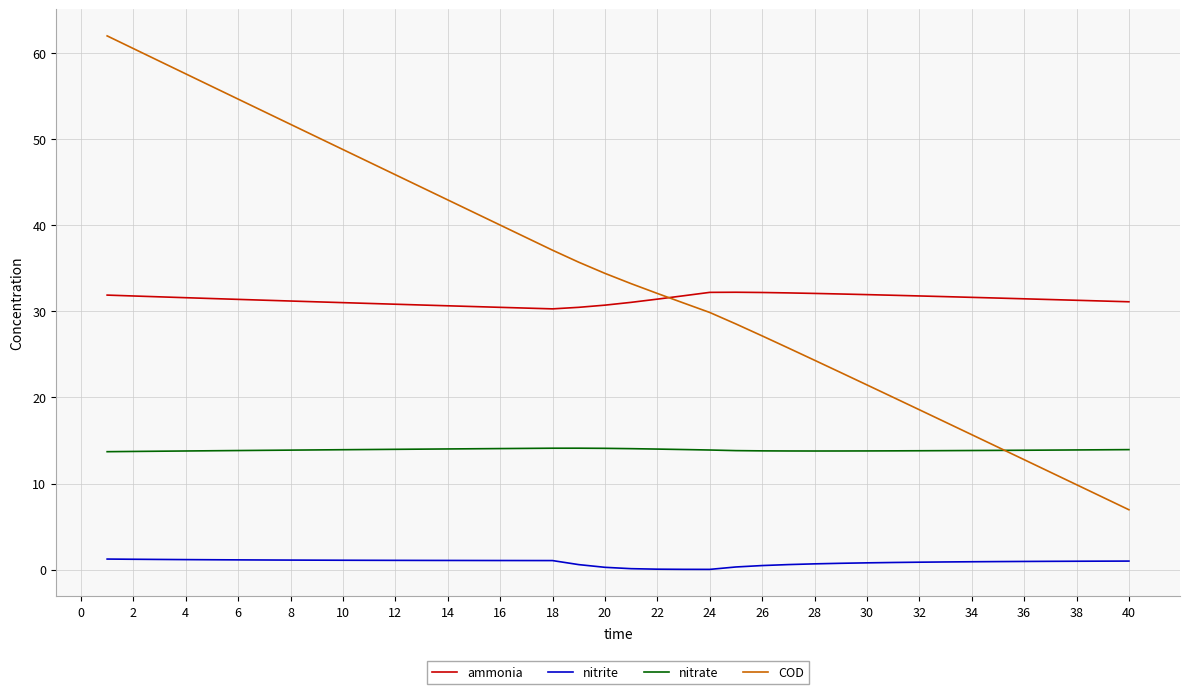

Which series has the widest spread of values?

COD